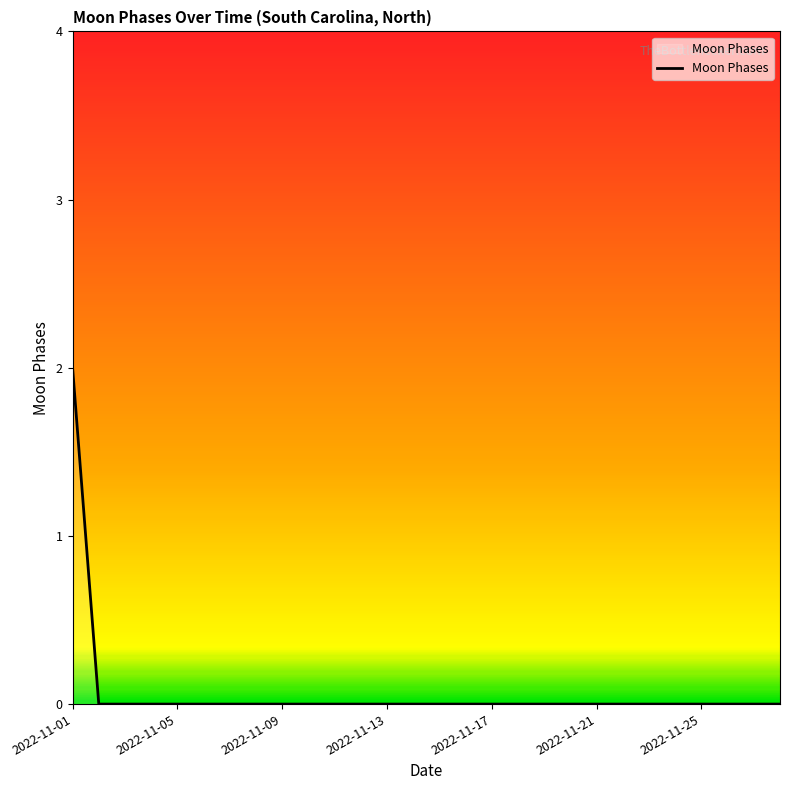

Count the values in the range 0 to 1.

27